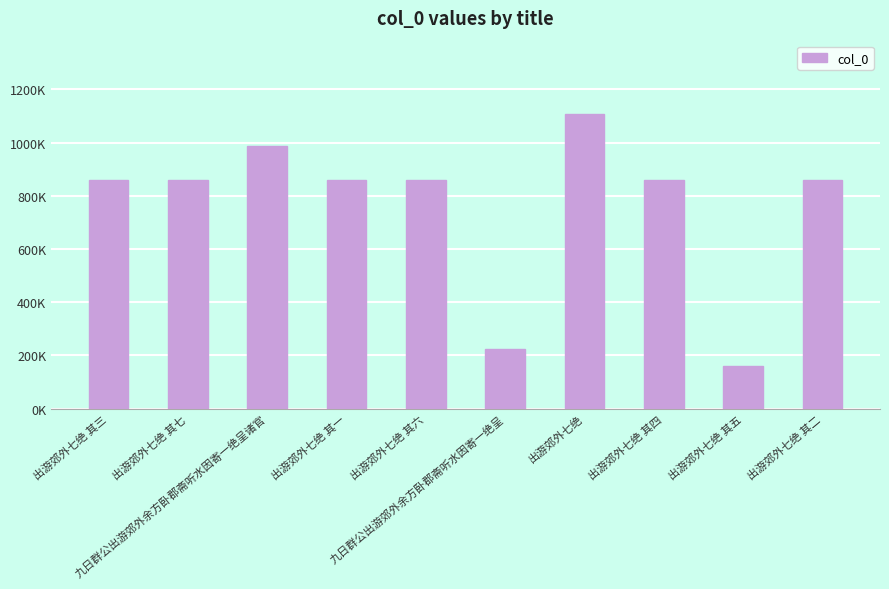

At which label does the data first exceed 861006?

九日群公出游郊外余方卧郡斋听水因寄一绝呈诸官